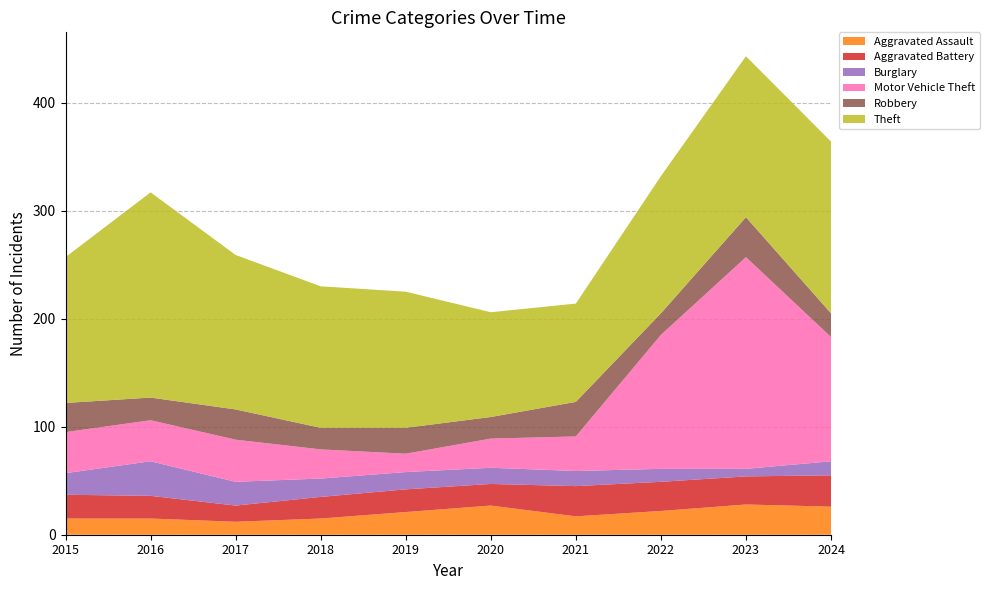

Reading left to right, list all the values displayed in this chart.

Aggravated Assault: 2015=15	2016=15	2017=12	2018=15	2019=21	2020=27	2021=17	2022=22	2023=28	2024=26
Aggravated Battery: 2015=22	2016=21	2017=15	2018=20	2019=21	2020=20	2021=28	2022=27	2023=26	2024=29
Burglary: 2015=20	2016=32	2017=22	2018=17	2019=16	2020=15	2021=14	2022=12	2023=7	2024=13
Motor Vehicle Theft: 2015=38	2016=38	2017=39	2018=27	2019=17	2020=27	2021=32	2022=124	2023=196	2024=115
Robbery: 2015=27	2016=21	2017=28	2018=20	2019=24	2020=20	2021=32	2022=20	2023=37	2024=22
Theft: 2015=135	2016=190	2017=143	2018=131	2019=126	2020=97	2021=91	2022=127	2023=149	2024=159